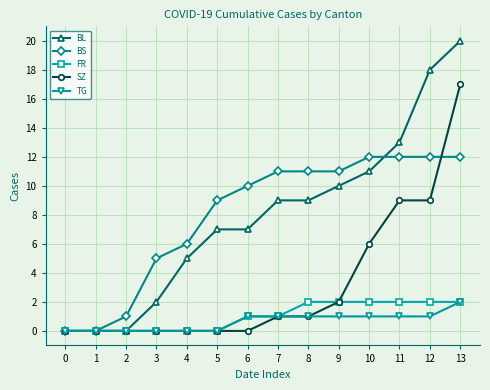

What is the maximum value shown in the chart?

20